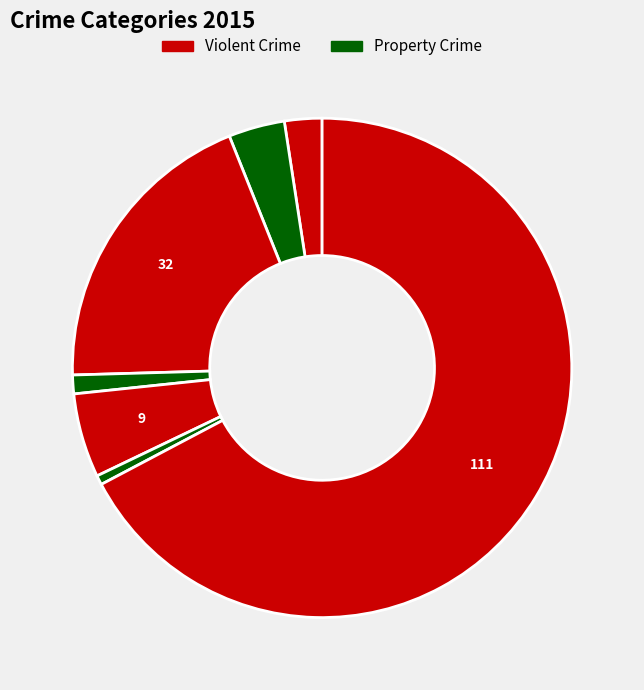

How many slices are in this pie chart?

7